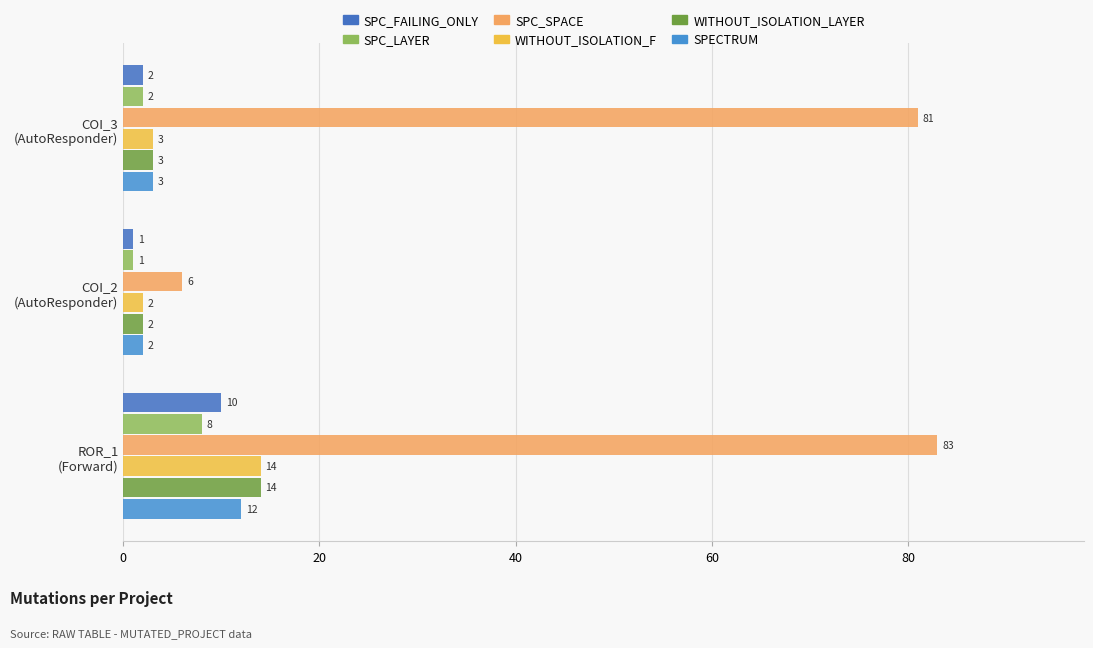

How many categories are shown in the chart?

3